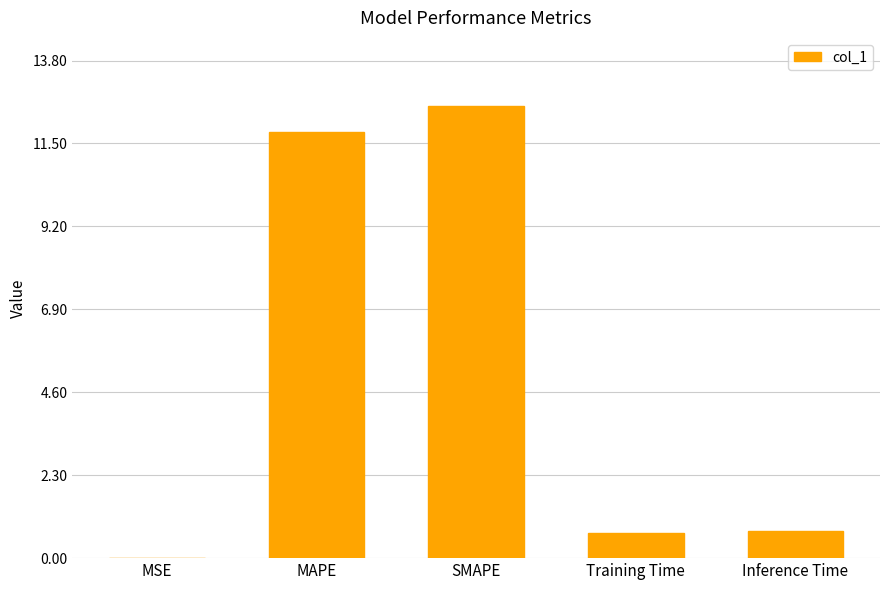

What is the sum of all values?

25.8